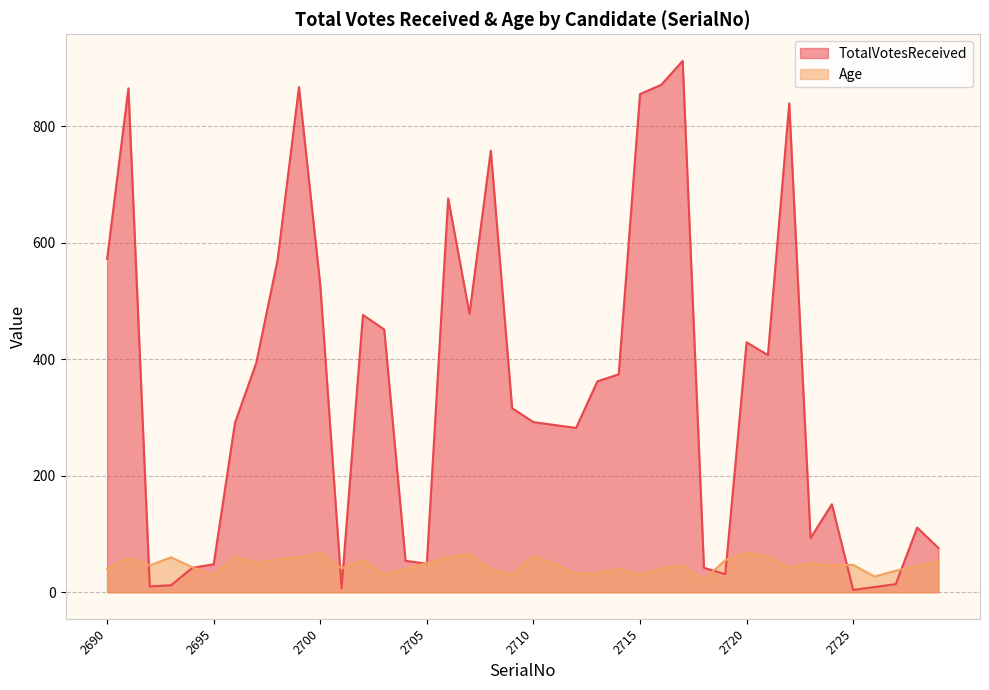

Which has a higher value, 2706 or 2725?

2706